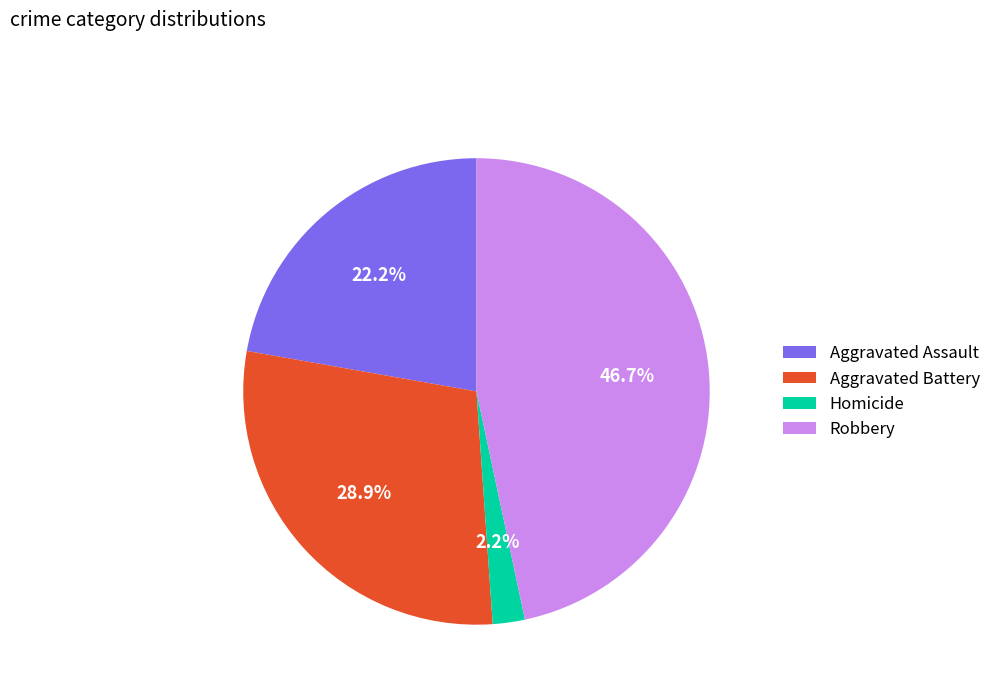

How much of the chart is everything except Aggravated Assault?

77.8%